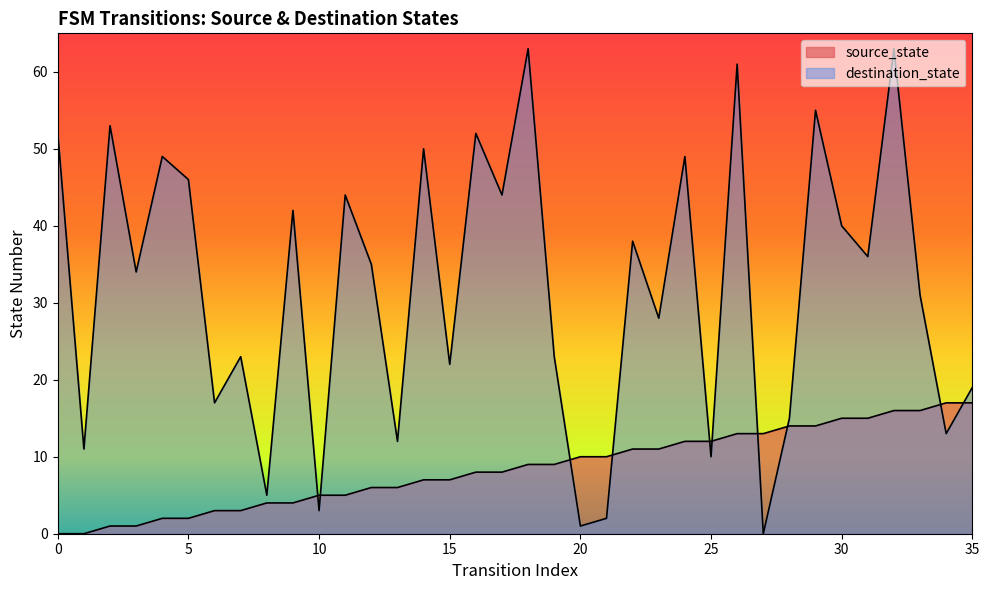

What is the sum of all source_state values?

306